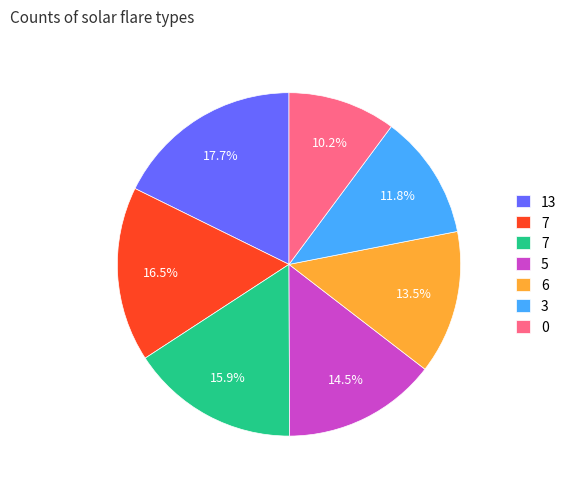

Is there a majority slice in this chart?

No